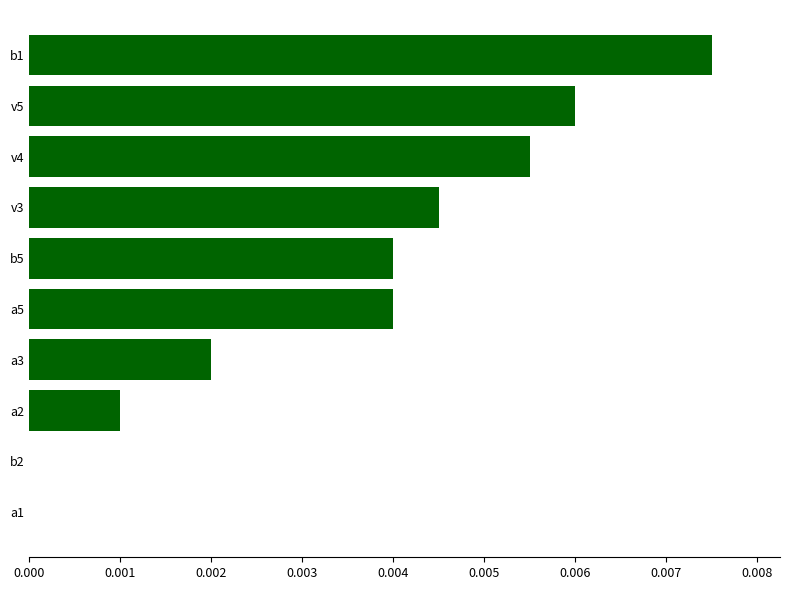

At which category does the chart reach its peak across all series?

b1